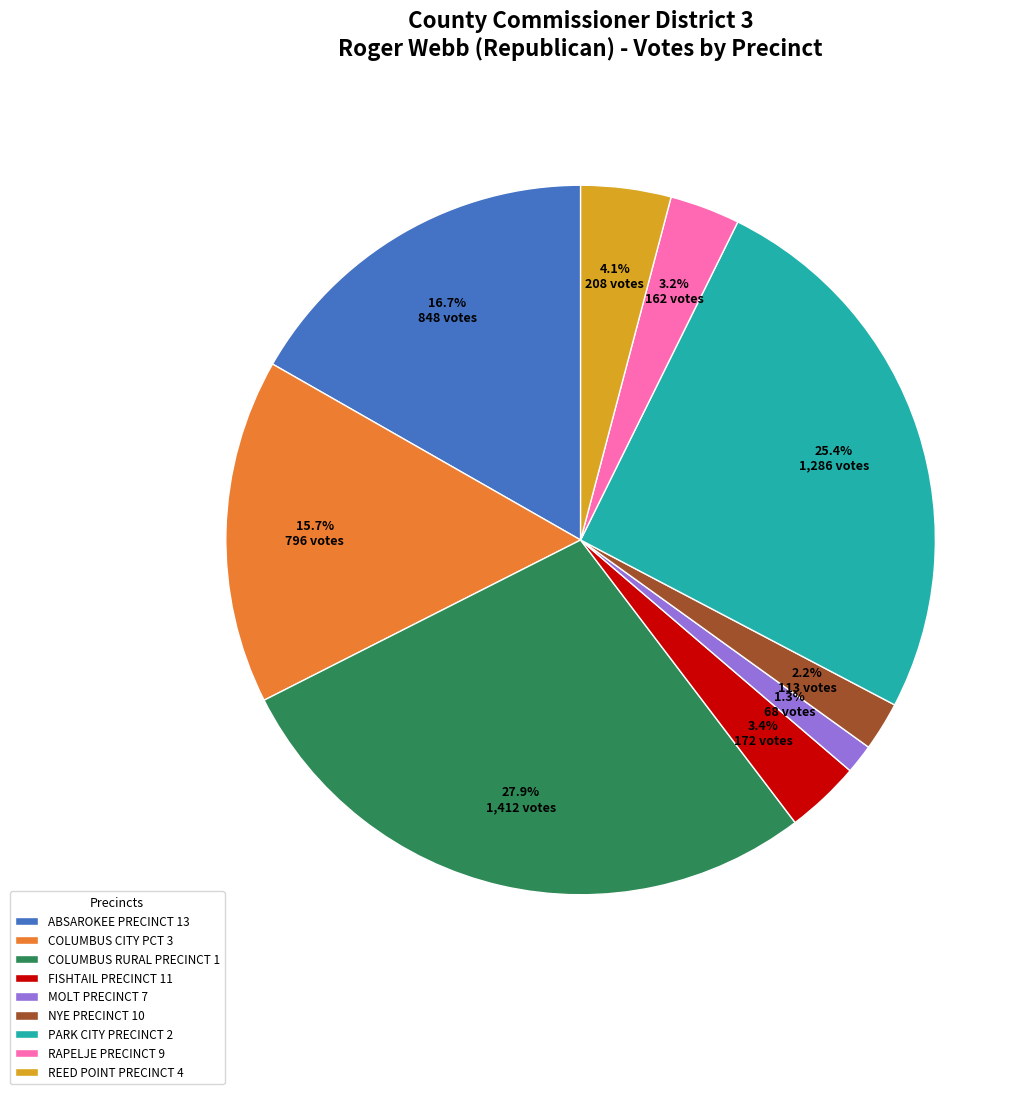

What is the total percentage of REED POINT PRECINCT 4 and RAPELJE PRECINCT 9?

7.3%